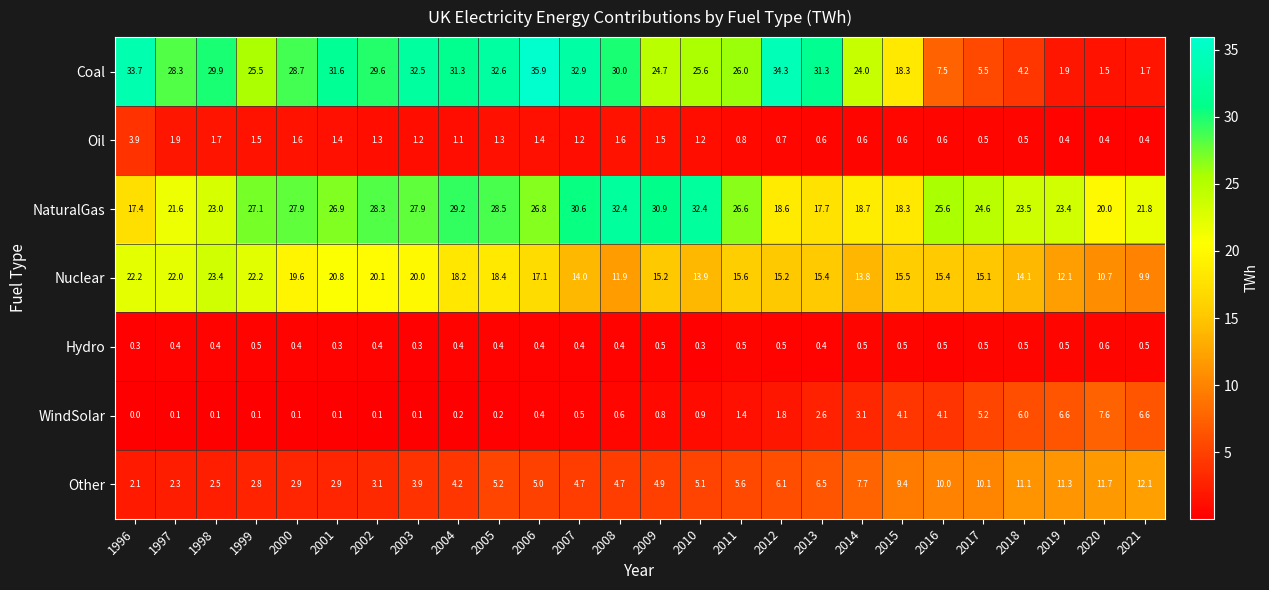

What is the difference between the maximum and second lowest values in the Nuclear series?

12.7